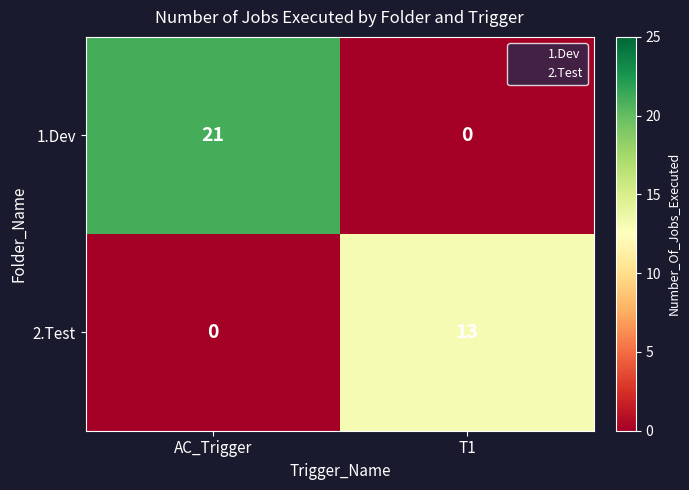

Where is 2.Test nearest to the value 6?

AC_Trigger